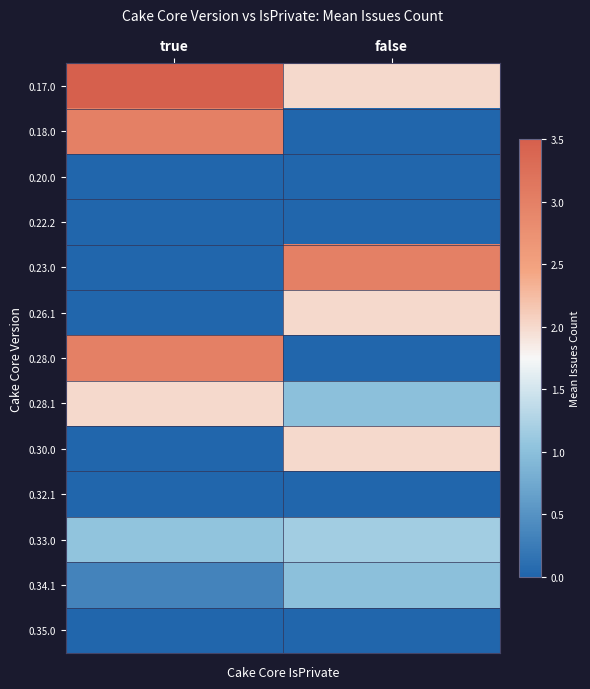

At how many categories does at least one series exceed 1?

2